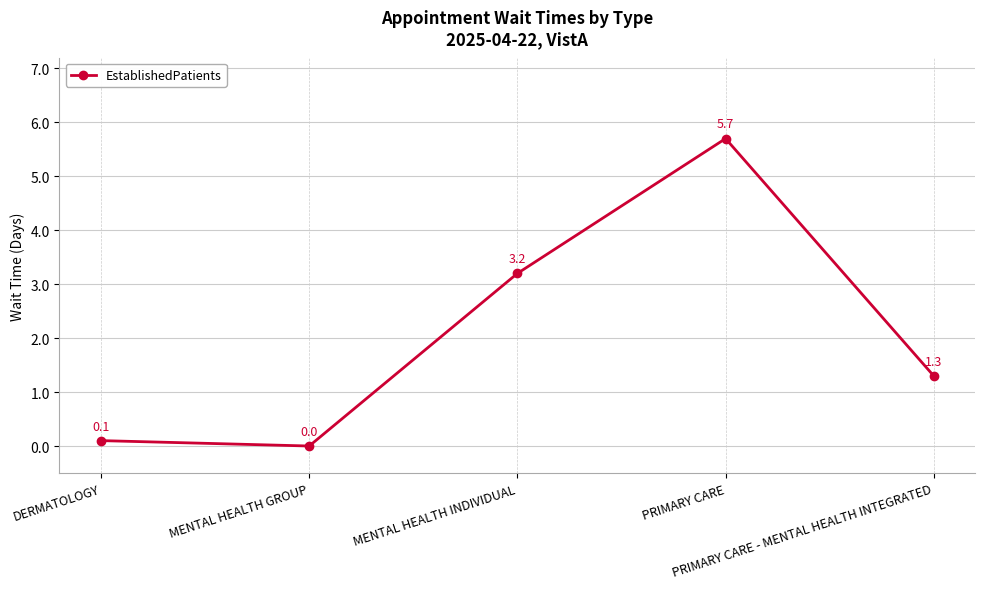

Where is the first local maximum?

PRIMARY CARE